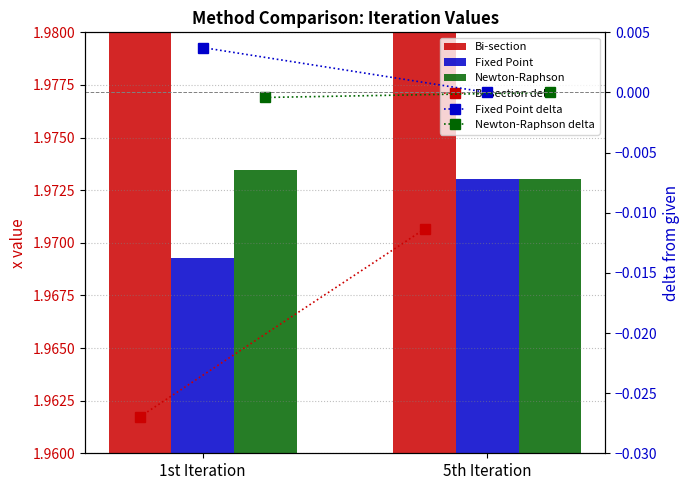

What is the total value across all series at 1st Iteration?

5.9